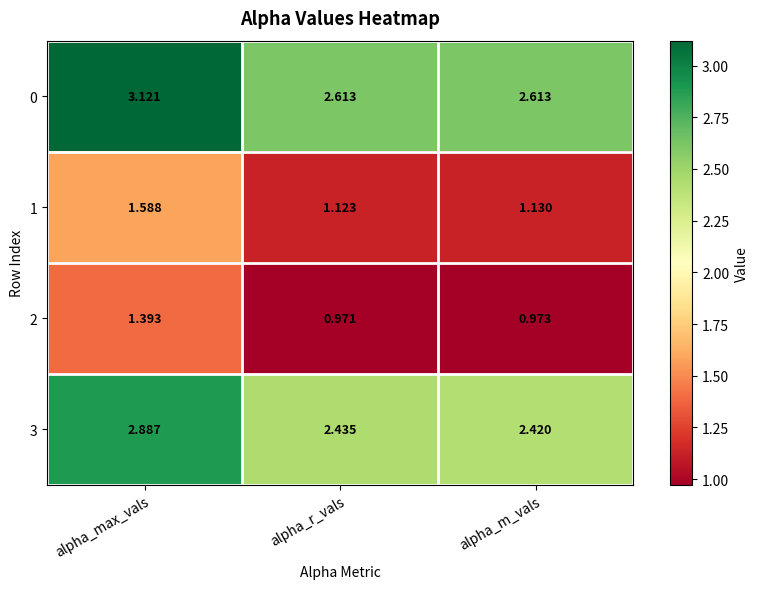

Where is 1 nearest to the value 1?

alpha_r_vals